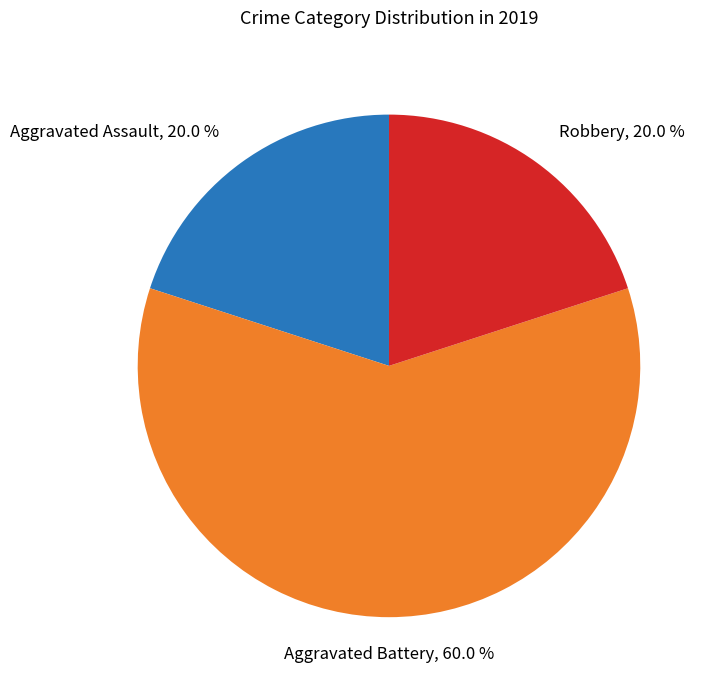

What percentage is NOT represented by Robbery?

80.0%